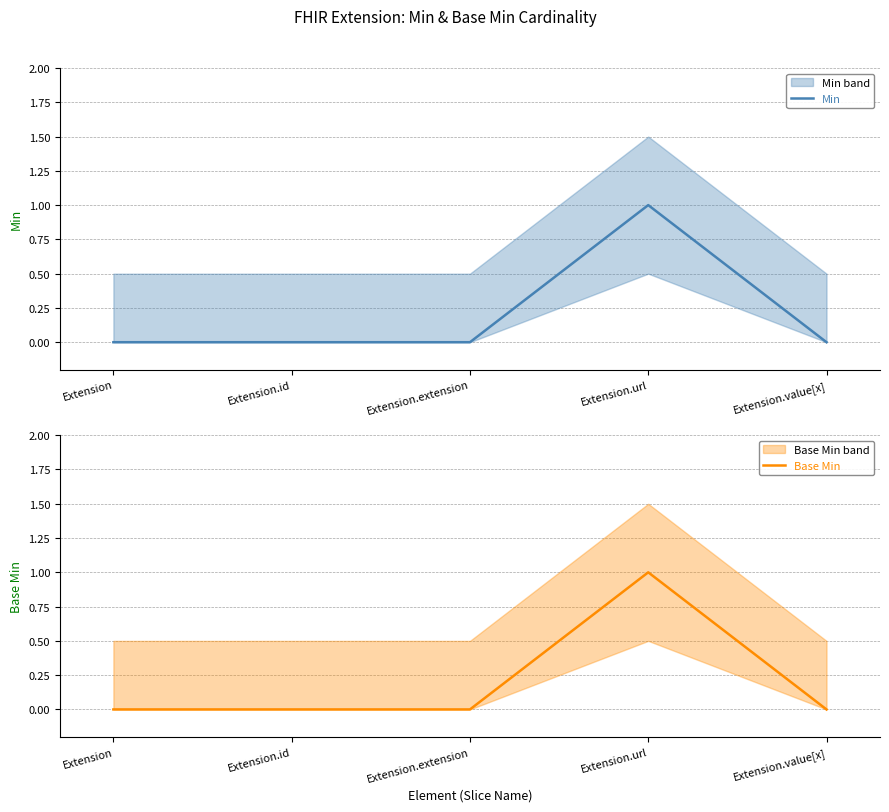

Is it true that Min equals 0 at Extension.extension?

True